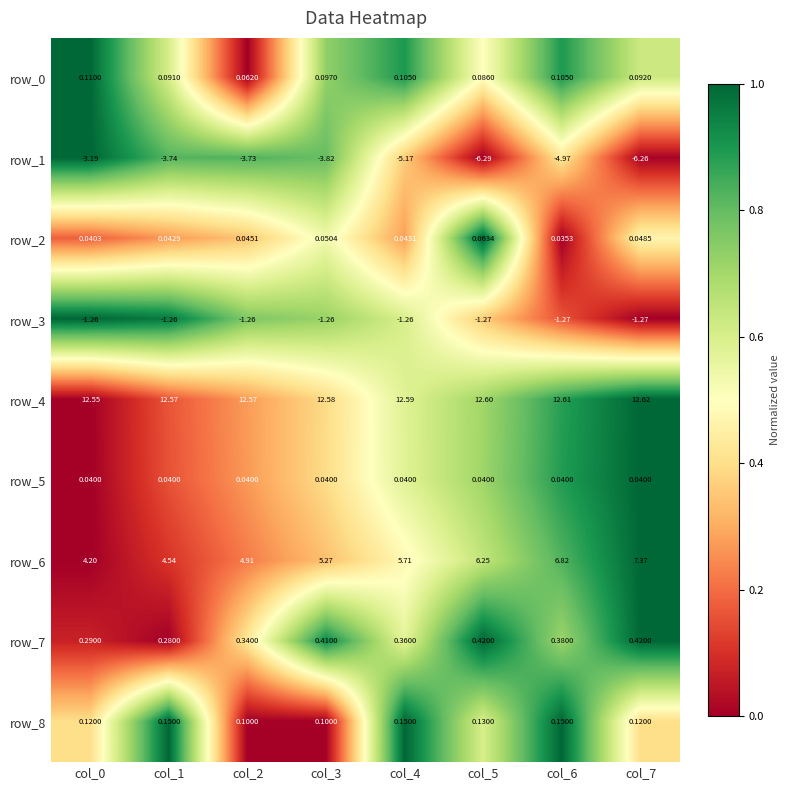

Between col_3 and col_7, which series saw the biggest shift?

row_1